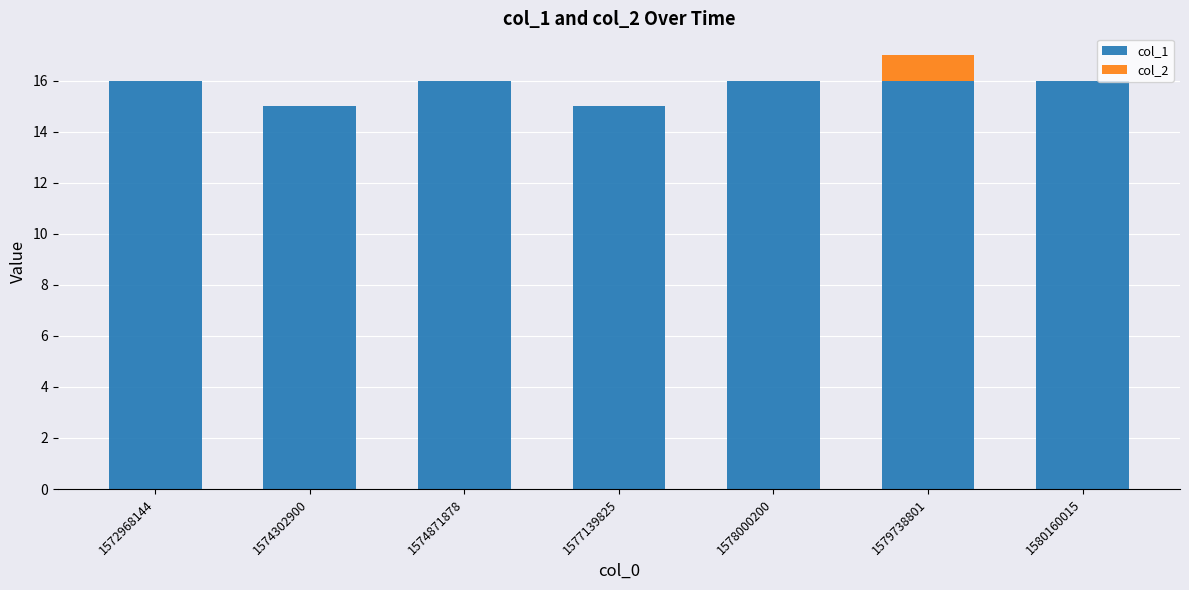

How many series are shown in this chart?

2